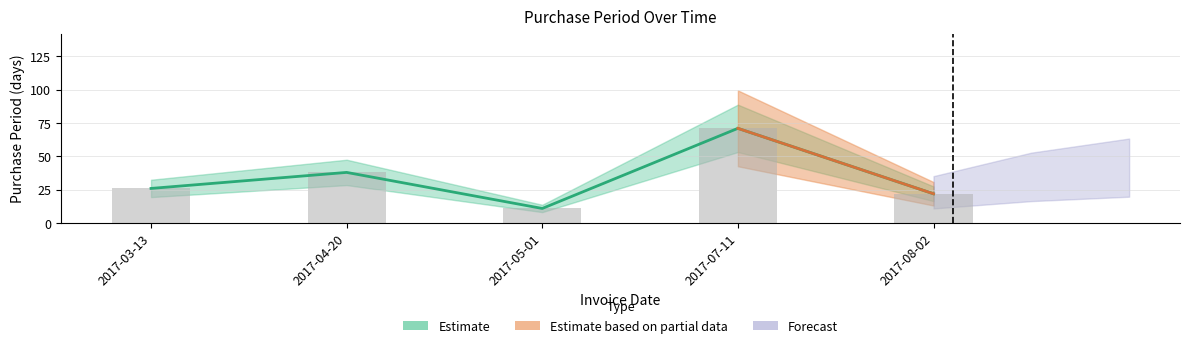

How many bars are there in total?

5